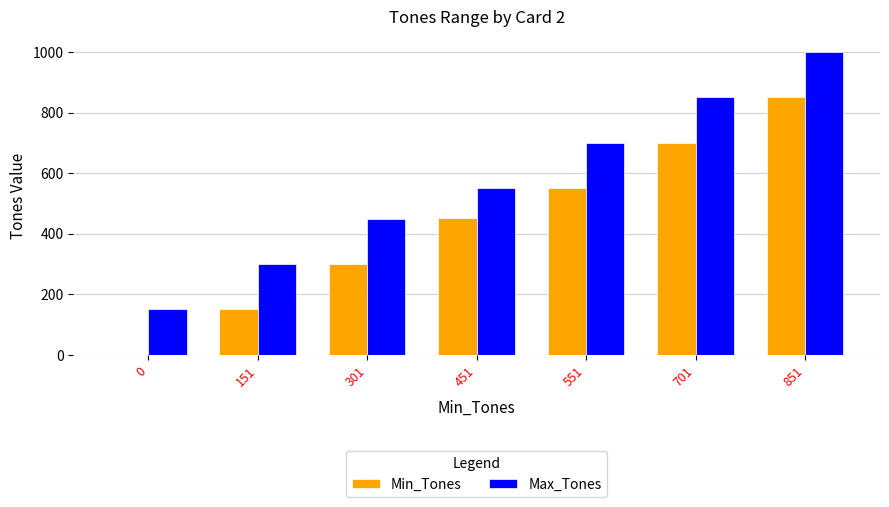

The Min_Tones series shows 451 at 451. True or false?

True